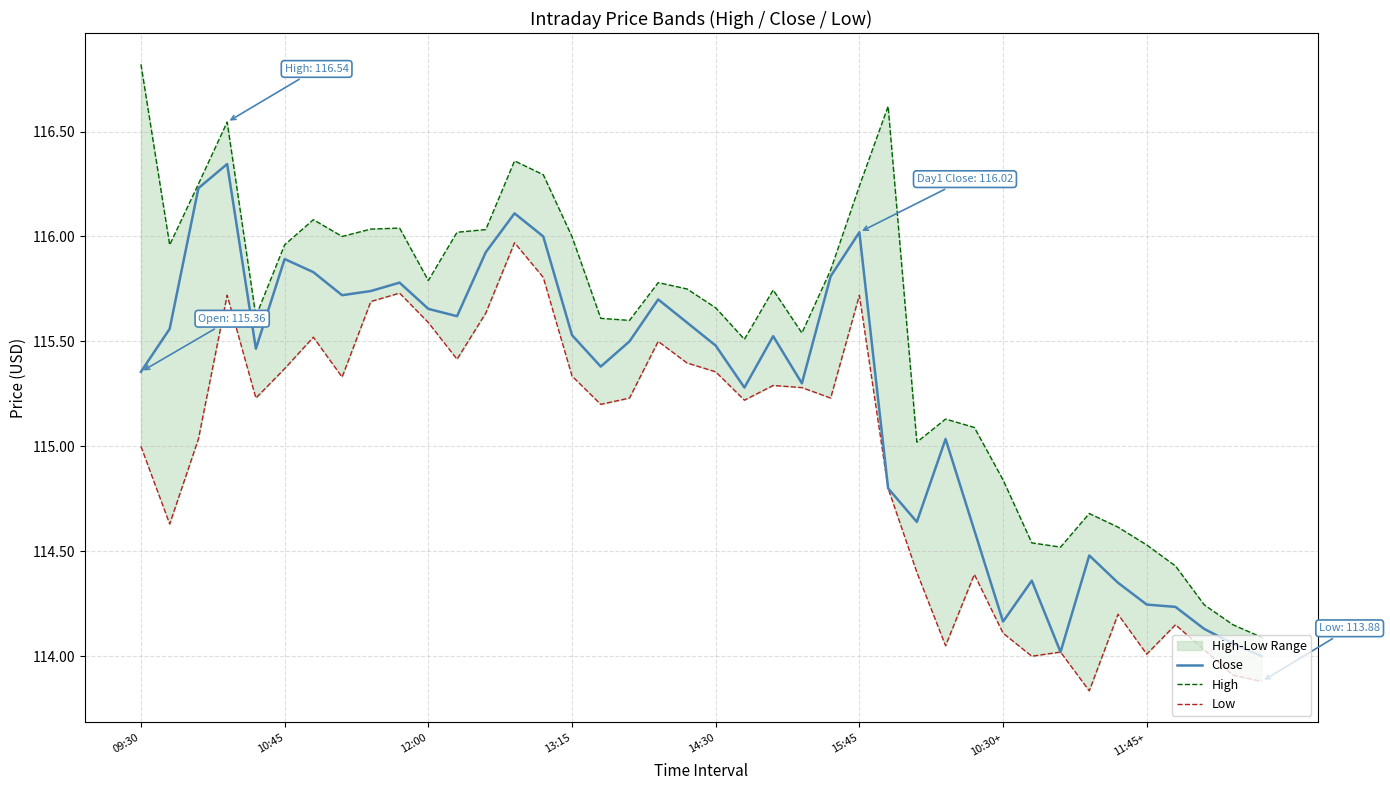

What is the value of the High point at the 10th from the left?

116.0